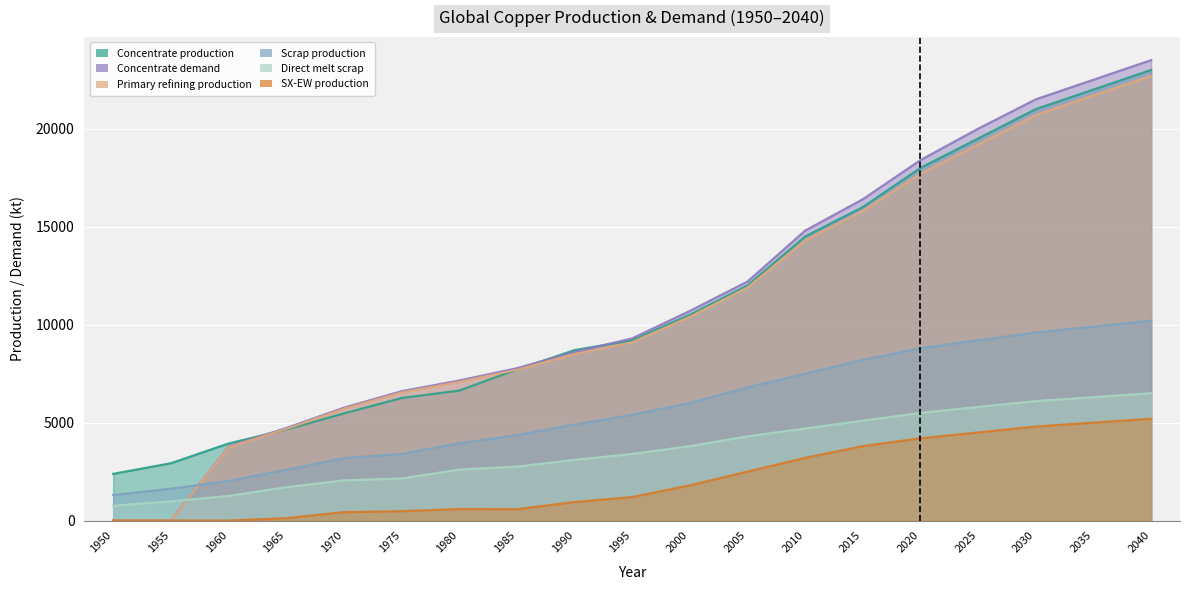

What is the average value of the Primary refining production series?

10917.7